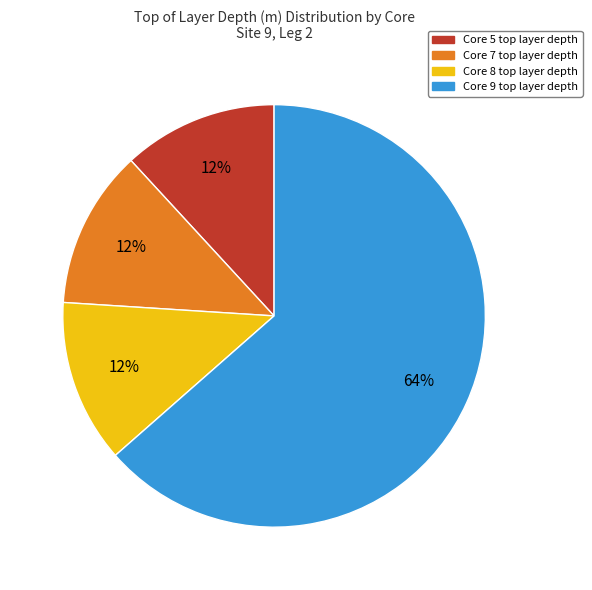

Which slice represents more than half of the pie?

Core 9 top layer depth